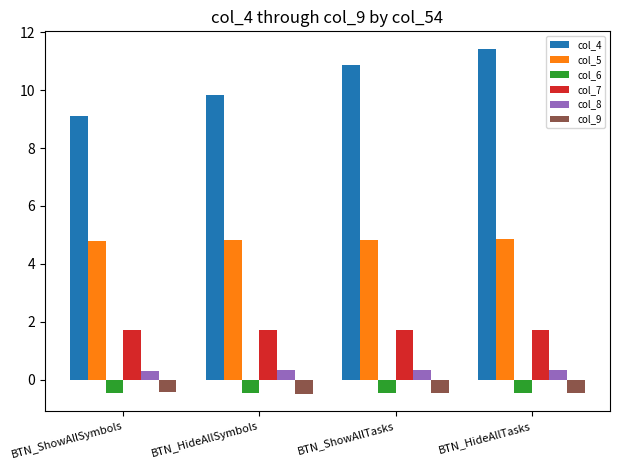

What is the sum of all col_6 values?

-1.9